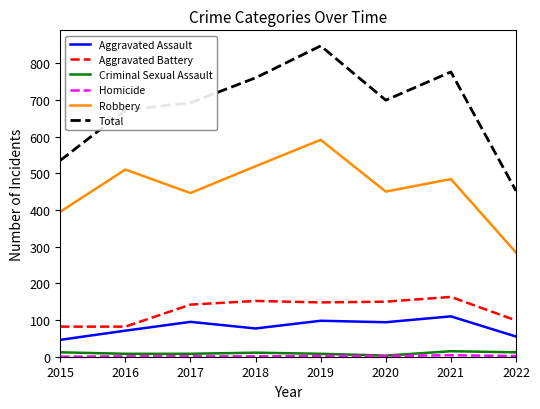

Which series has the largest total across all categories?

Total